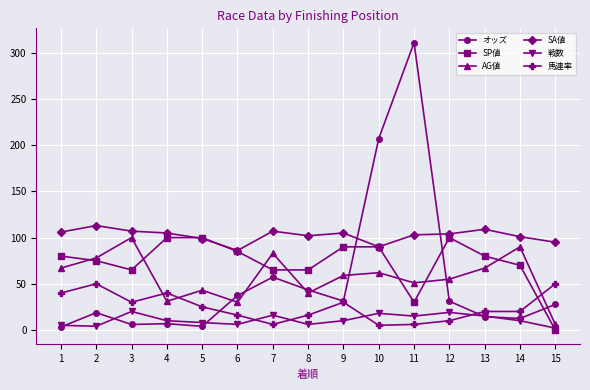

At how many categories does at least one series exceed 199?

2